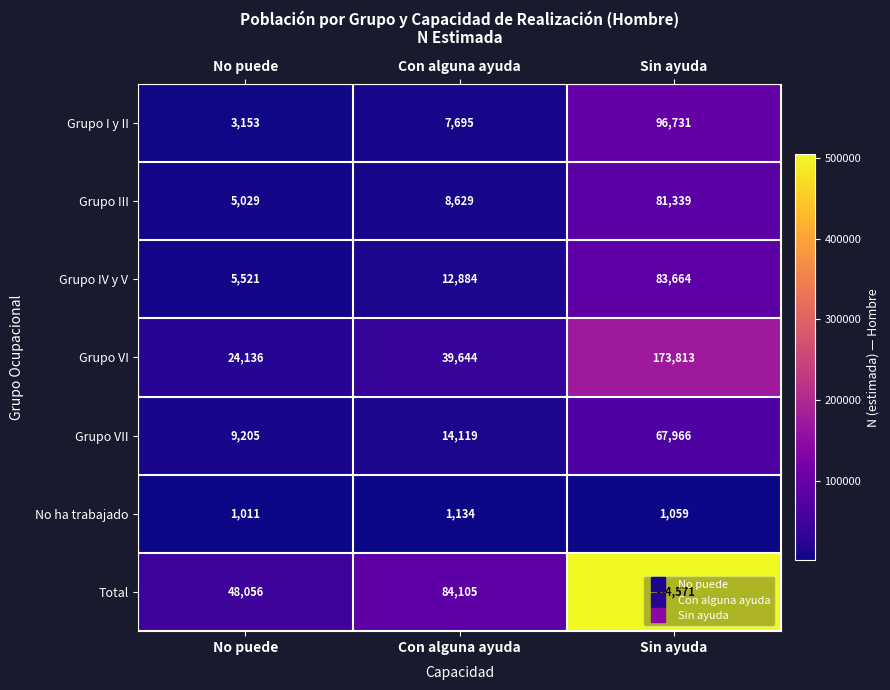

How many data points does each series have?

3